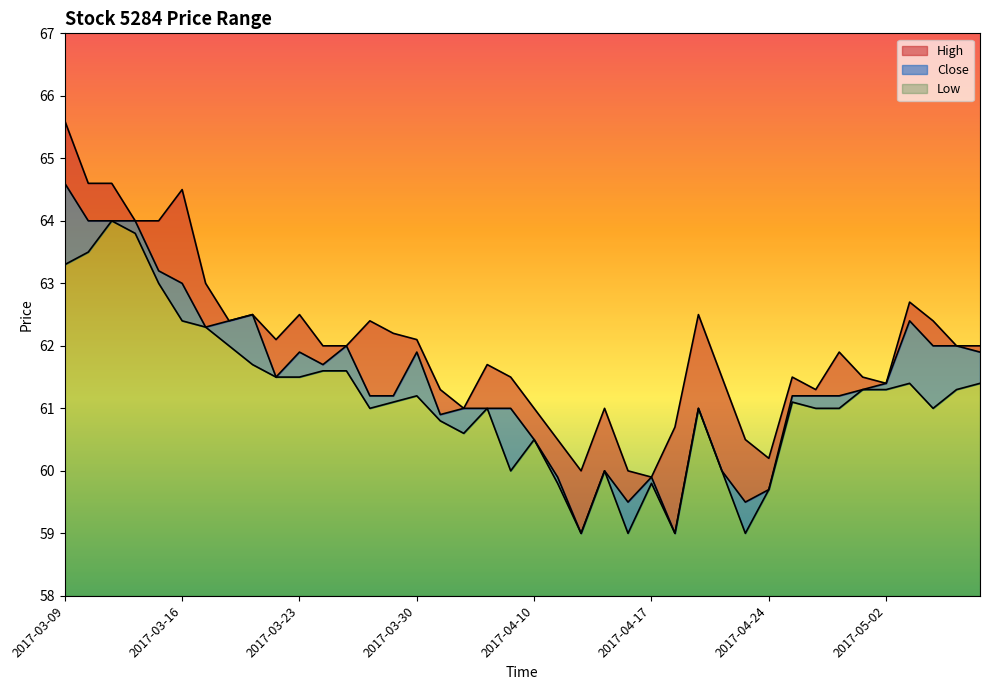

Which label corresponds to the smallest value in the chart?

2017-04-12